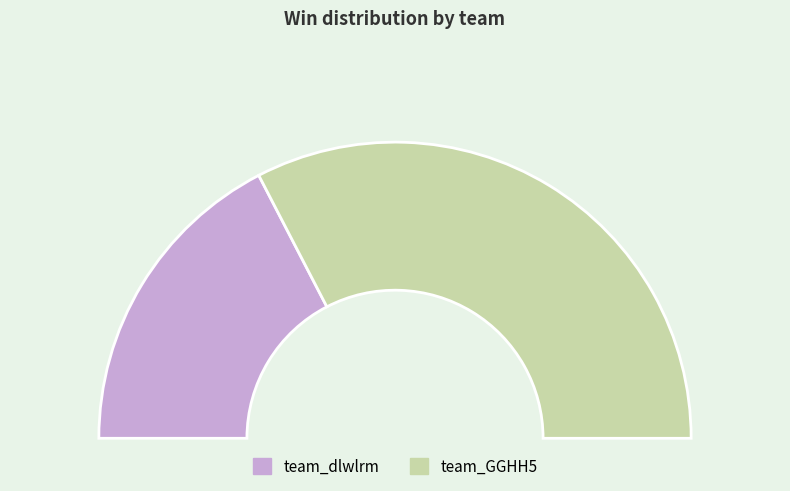

Which category has the smallest portion of the pie?

team_dlwlrm